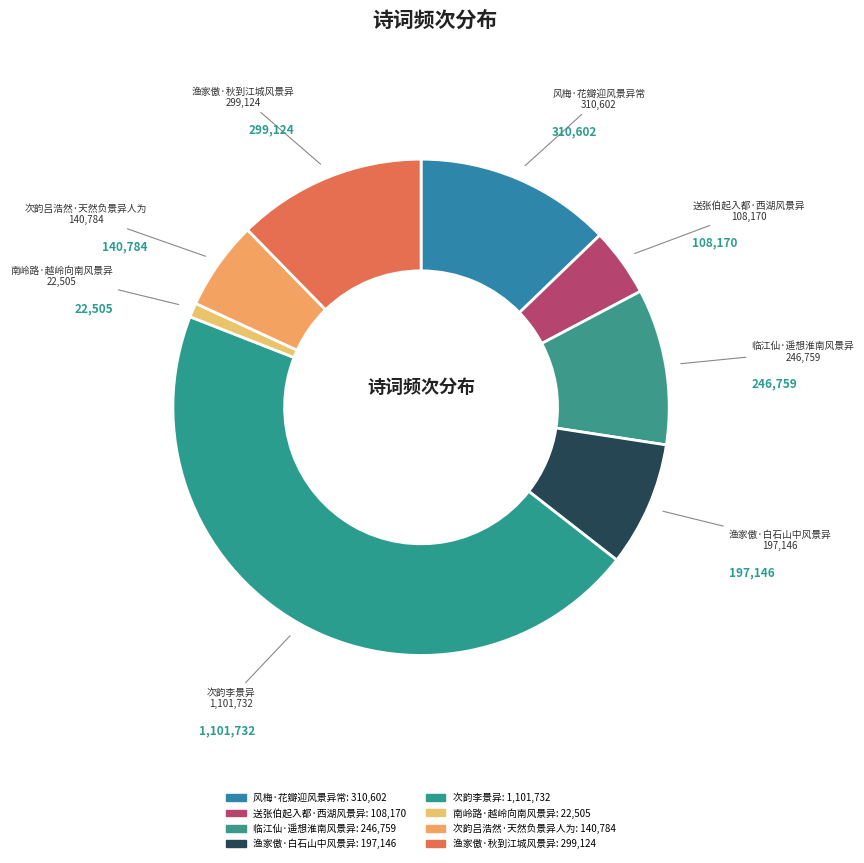

What is the change in value from 风梅·花瓣迎风景异常 to 渔家傲·秋到江城风景异?

-11478